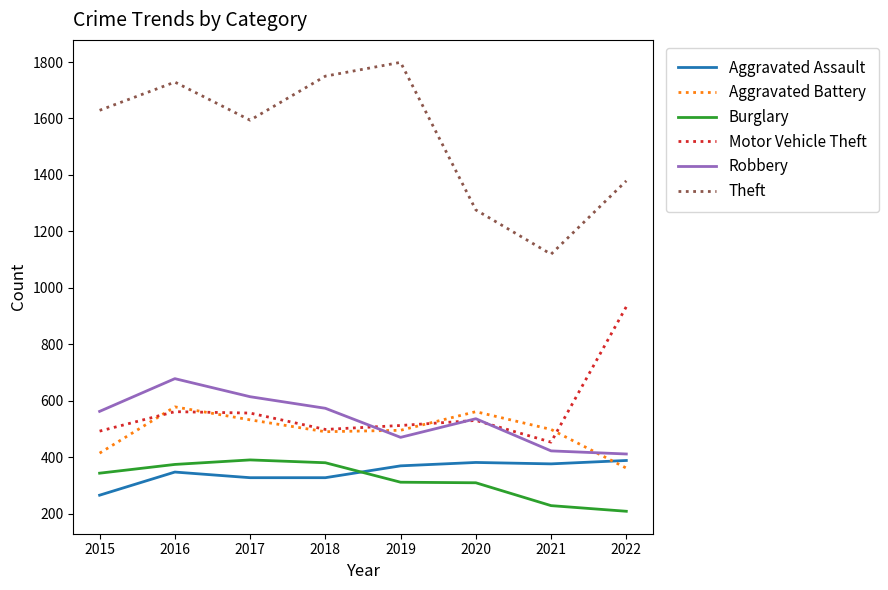

Is this an area chart (filled region under the line)?

No